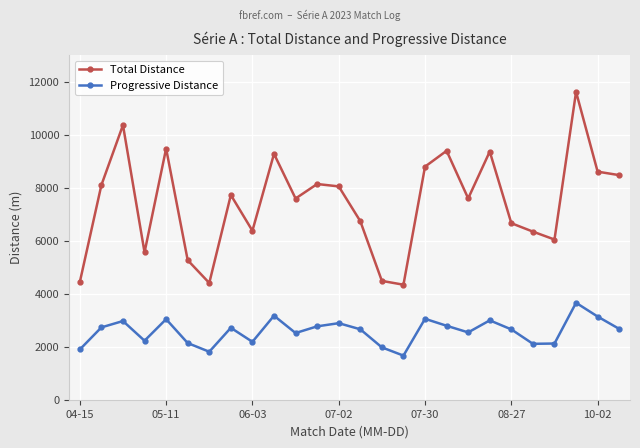

List the series in order of their peak value, lowest first.

Progressive Distance, Total Distance